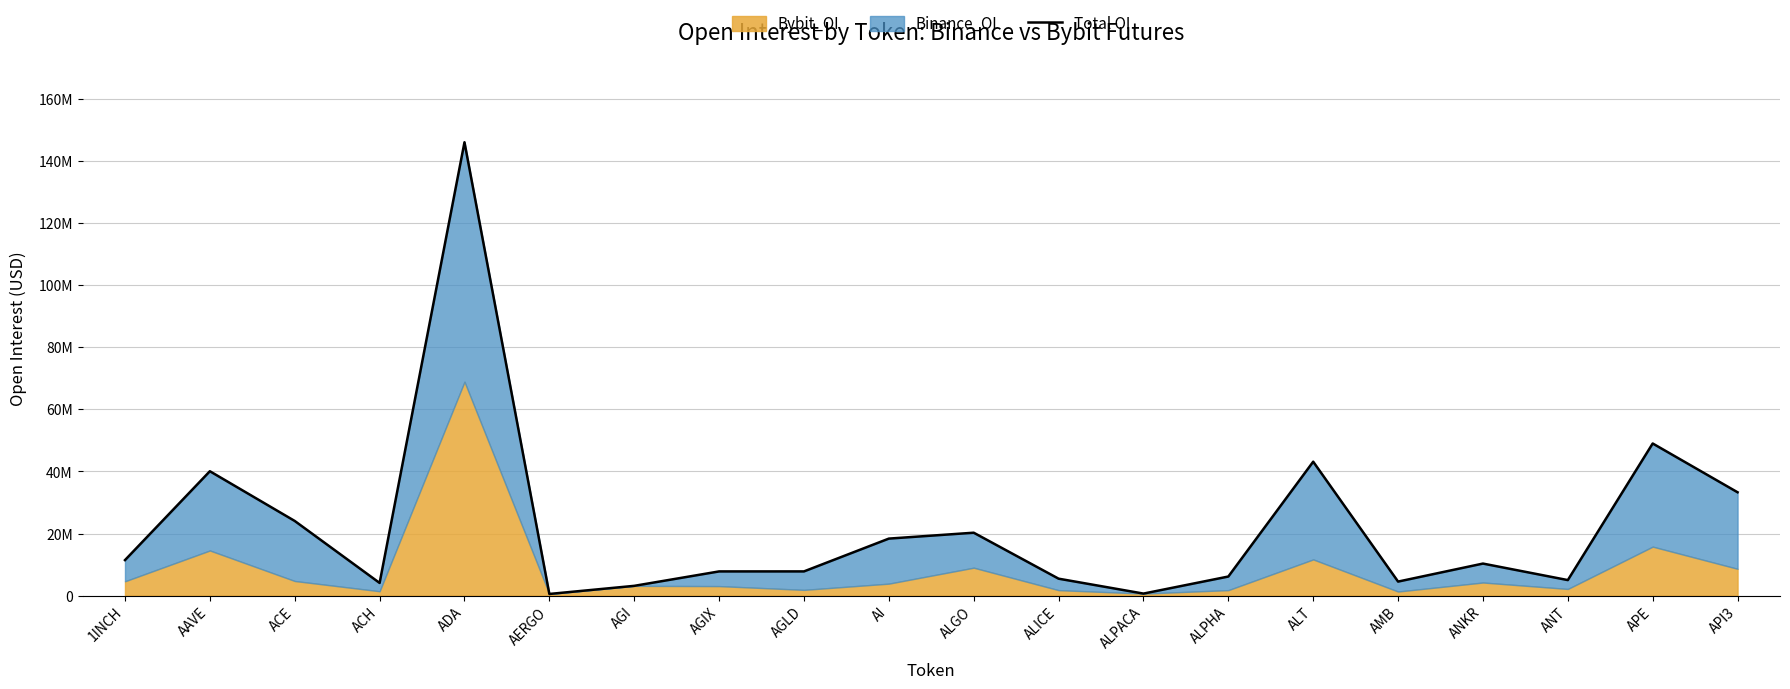

Between ALPACA and ACE, which is larger?

ACE